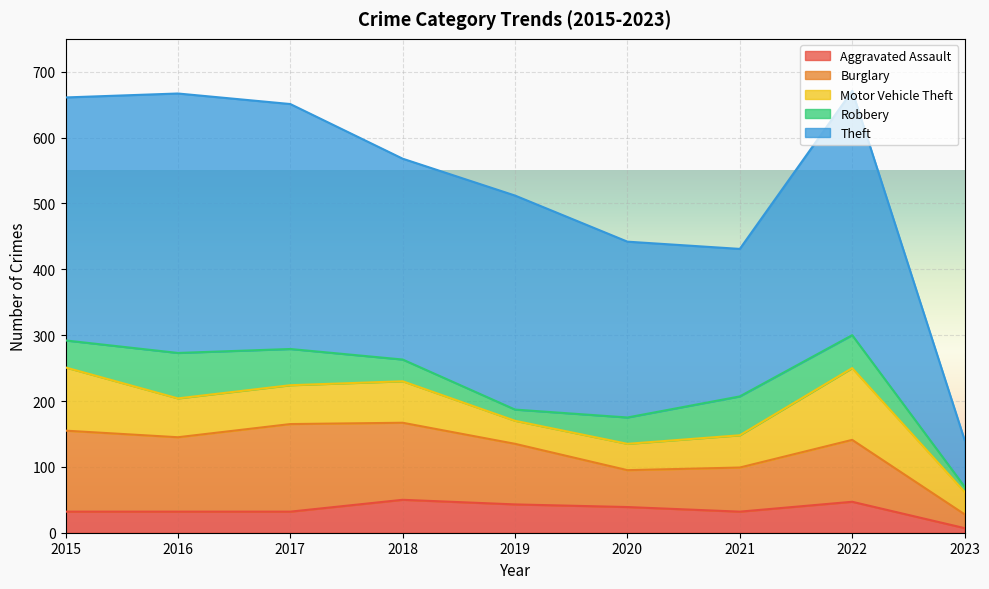

Rank the series at 2017 from lowest to highest value.

Aggravated Assault, Robbery, Motor Vehicle Theft, Burglary, Theft